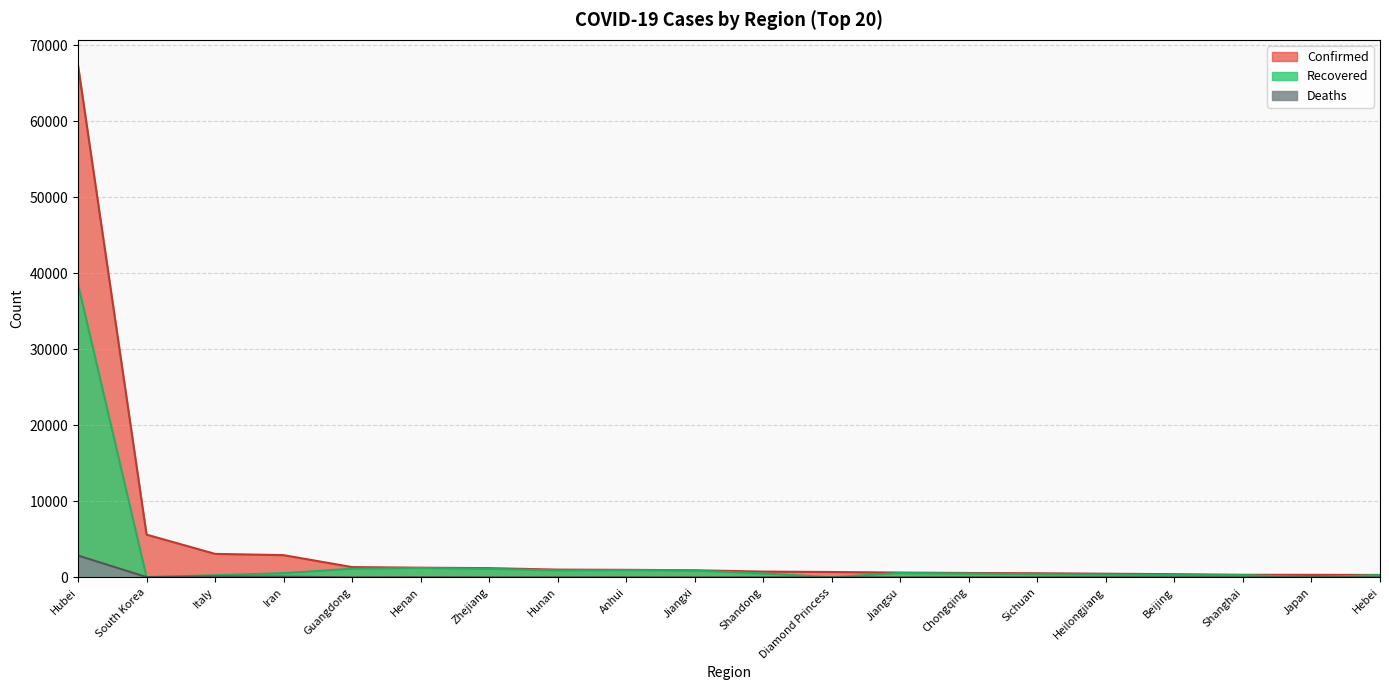

Which series changed the most between Anhui and Heilongjiang?

Recovered